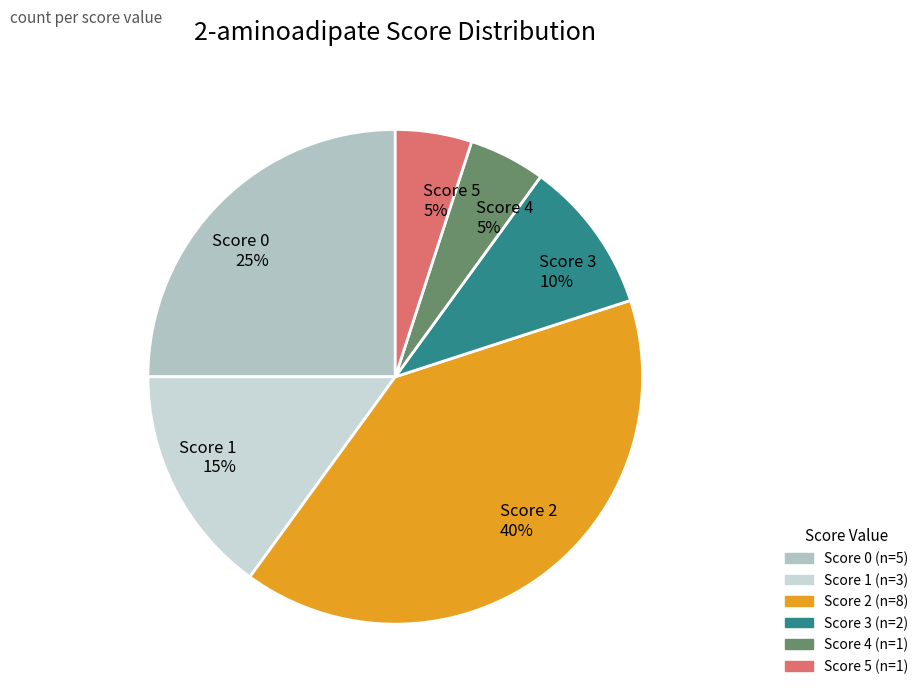

Between Score 2 40% and Score 5 5%, which is larger?

Score 2 40%